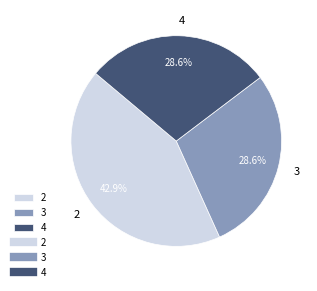

How many slices are in this pie chart?

3